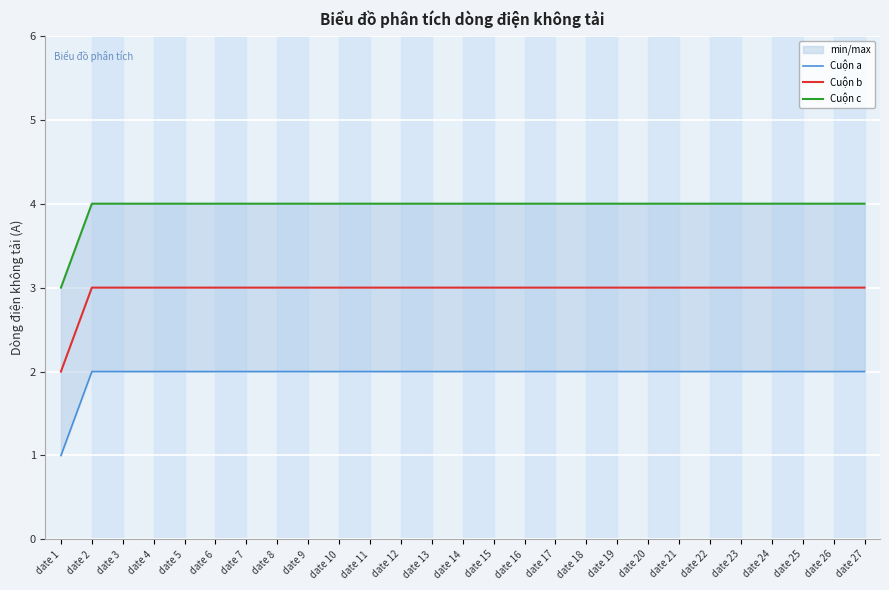

At which label is Cuộn a closest to 1?

date 1